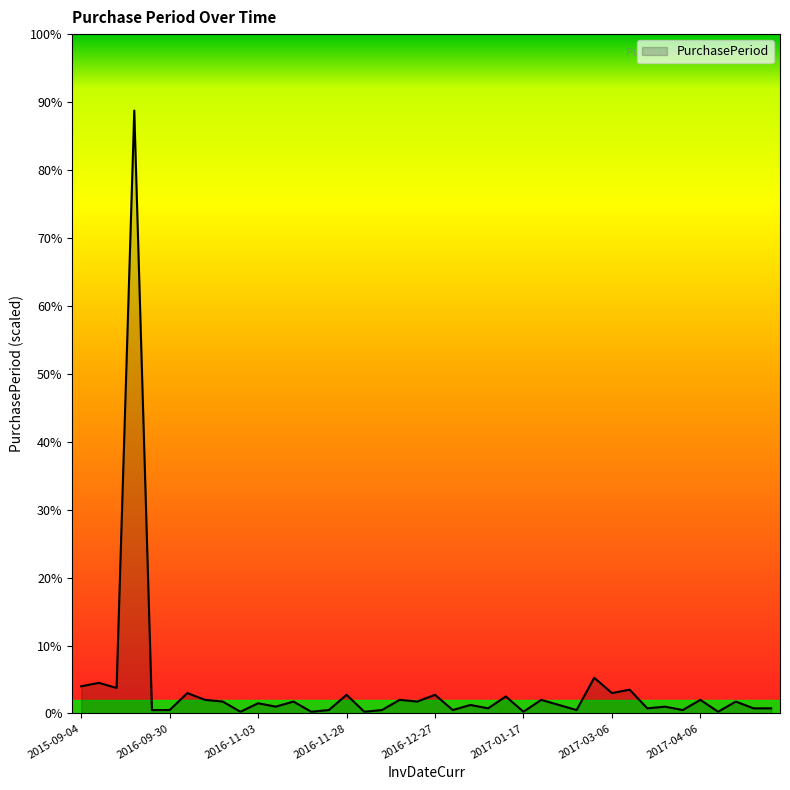

Does the chart have visible grid lines?

No